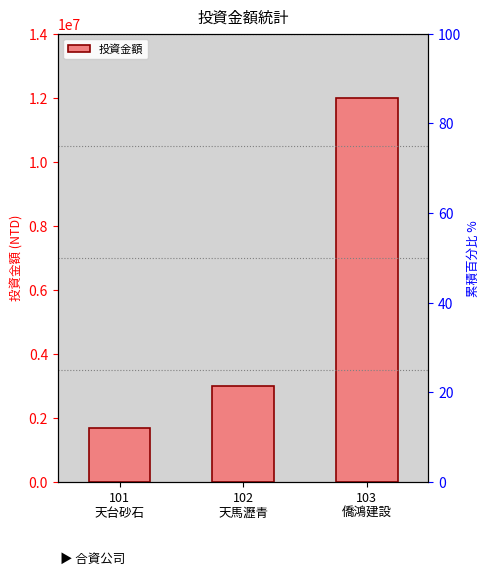

Count the values in the range 1676000 to 12000000.

3